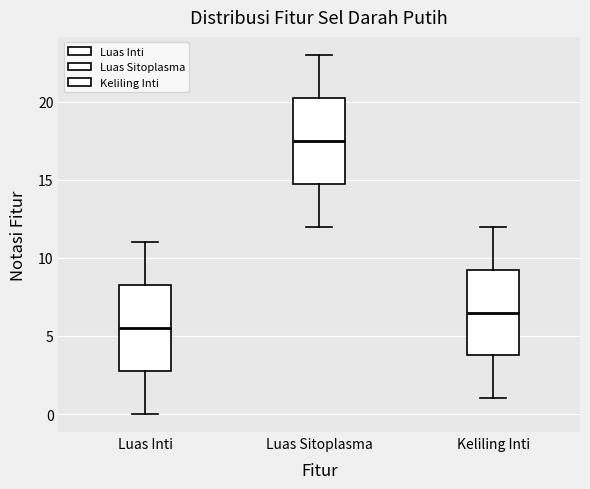

Where does the upper whisker of the box for Luas Sitoplasma end on the y-axis? The values are not printed on the chart, so give them approximately, as read against the axis.

23.0